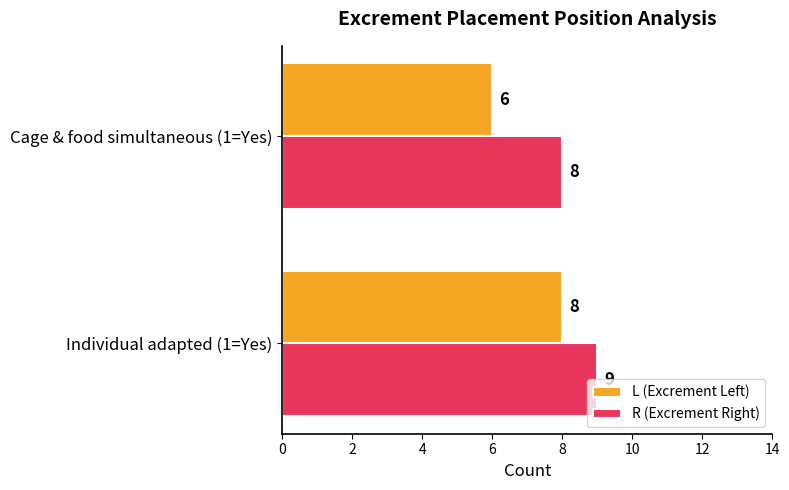

How many data points in L (Excrement Left) are less than 8?

1